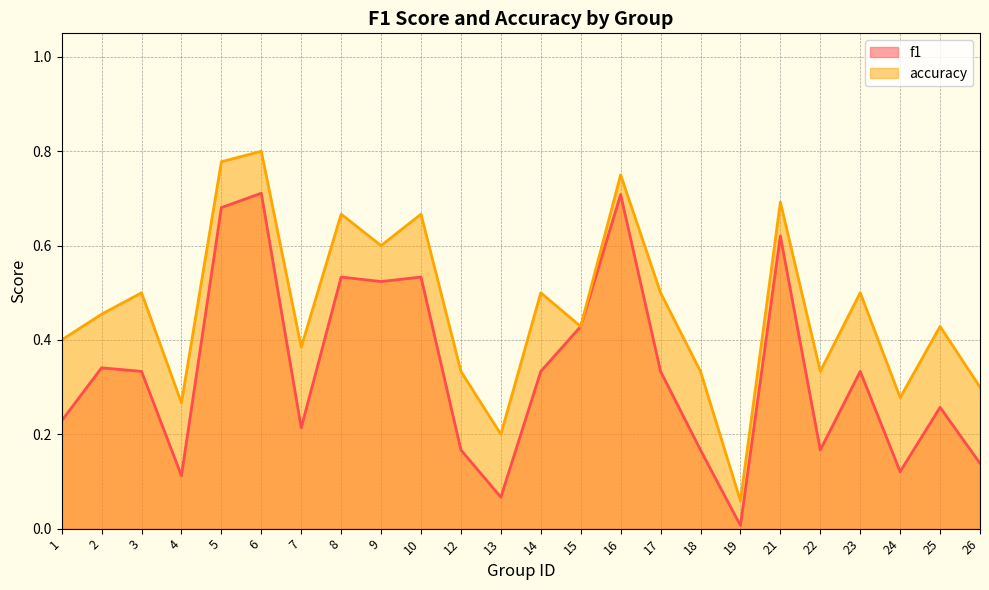

Is the value of f1 at 7 greater than the value of accuracy at 25?

No